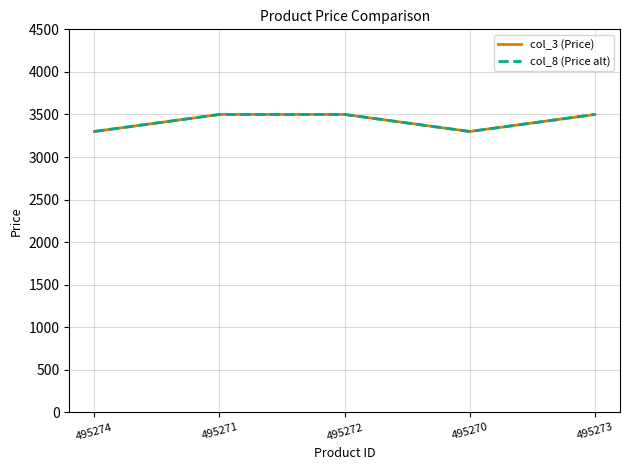

Does the chart have visible grid lines?

Yes